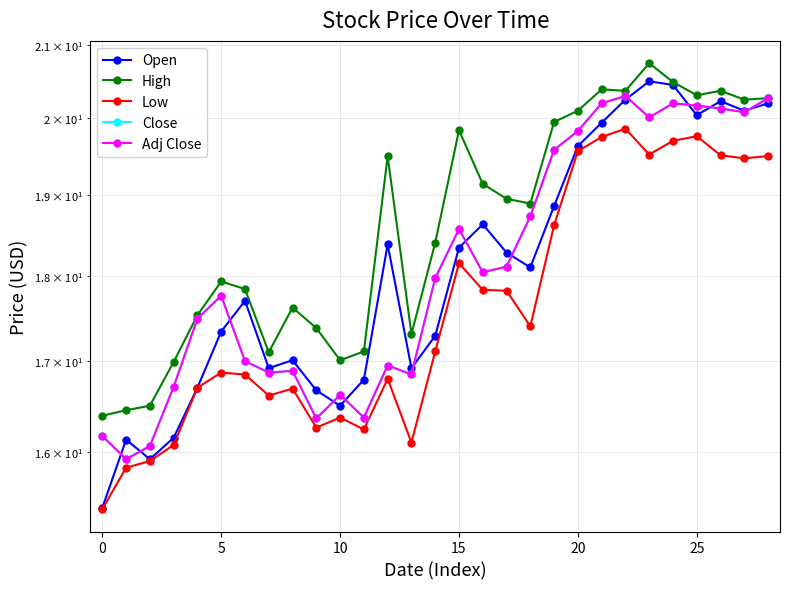

What is the total value across all series at 22?

101.1